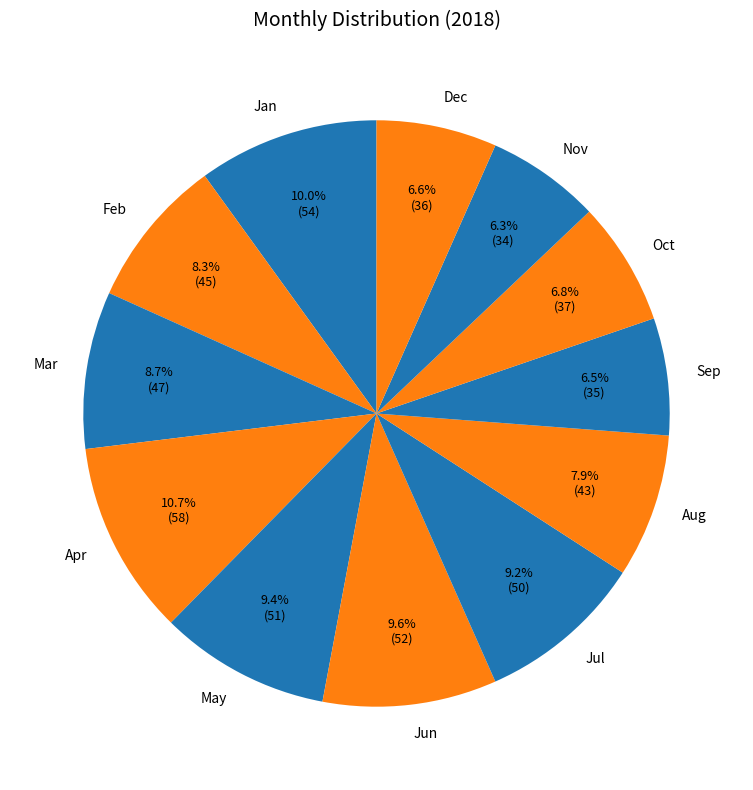

What portion of the pie excludes May?

90.6%